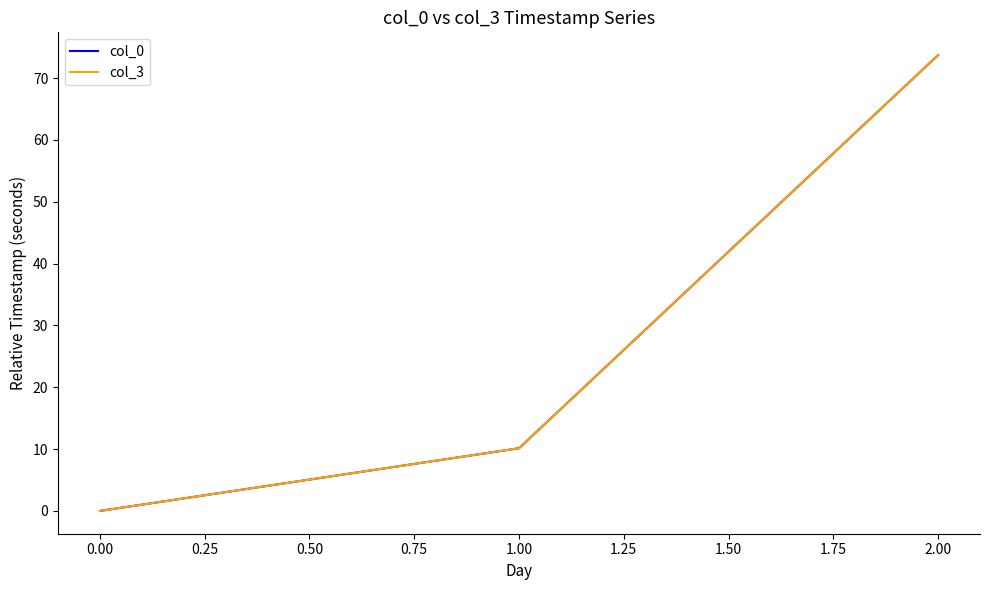

True or false: col_3 has a value of 126.2 at 2.00.

False